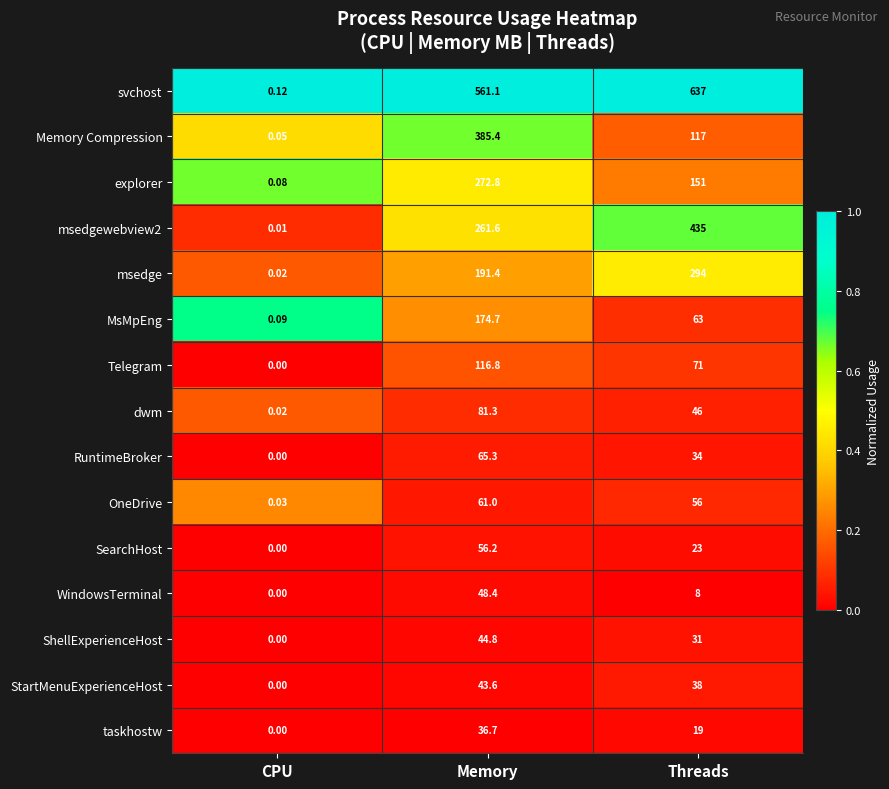

Which series changed the most between CPU and Threads?

svchost